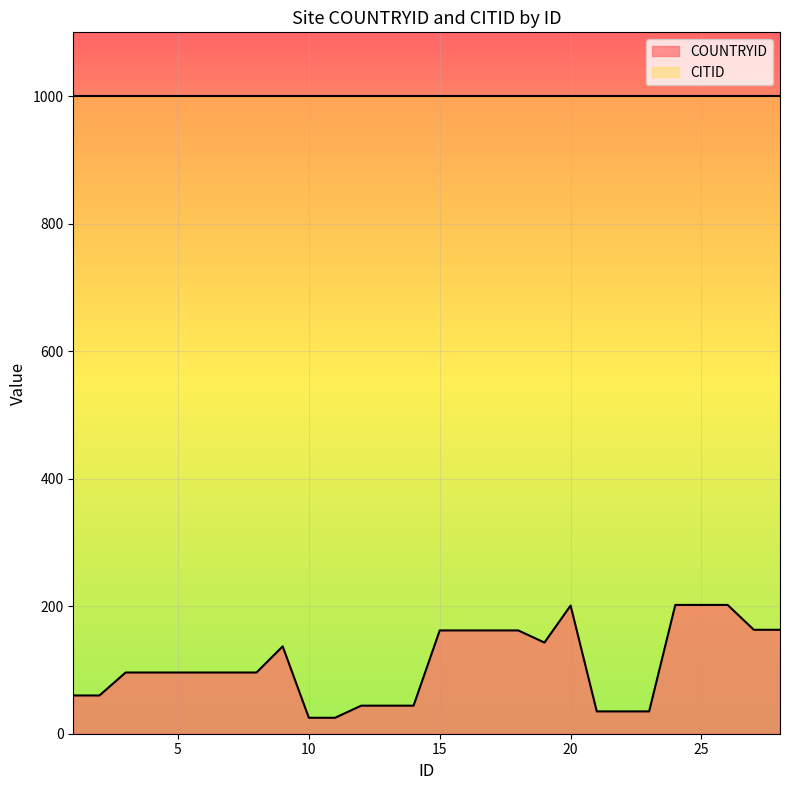

The chart shows a value of 162 at 18. True or false?

True